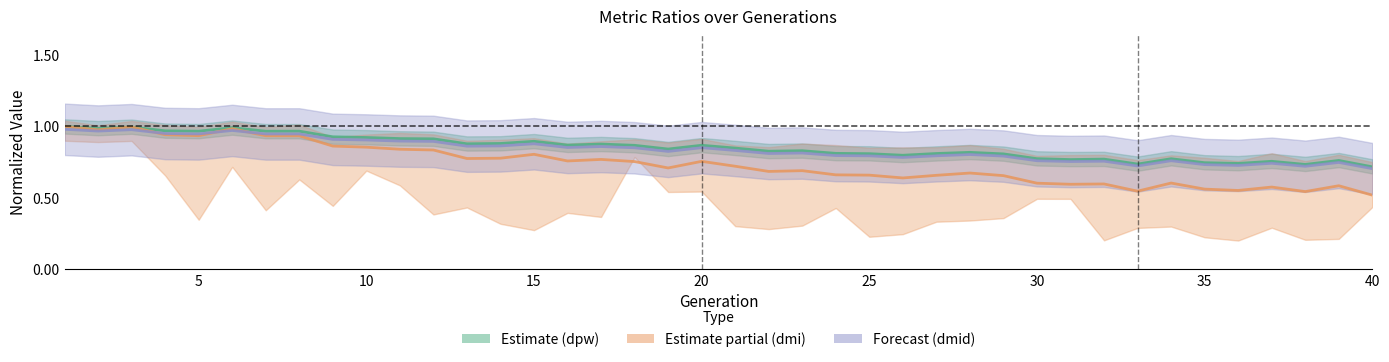

Between 10 and 20, which series saw the biggest shift?

dmi